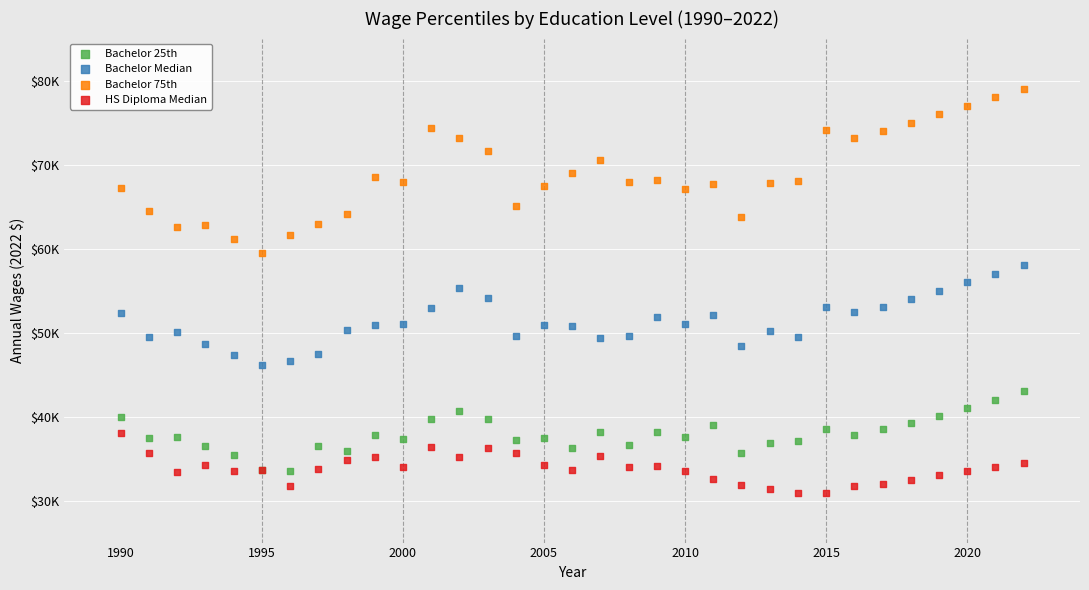

Which series contains the highest Y value?

Bachelor 75th